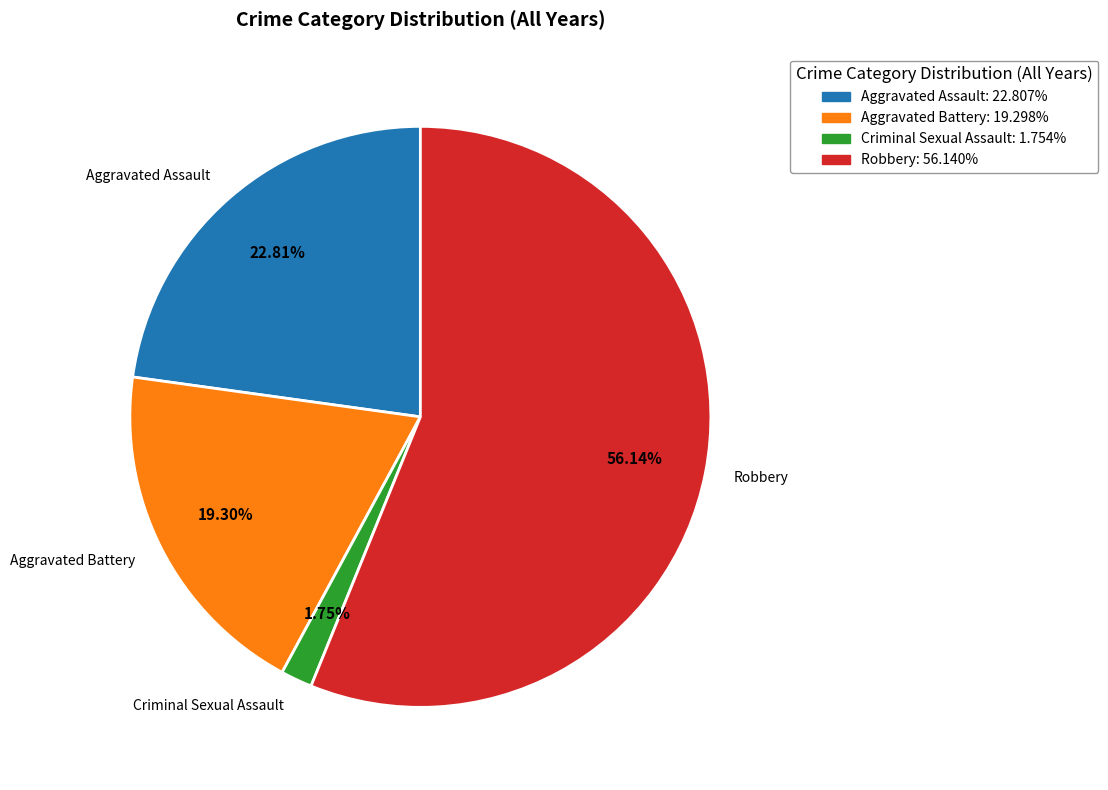

Which slice is the largest?

Robbery